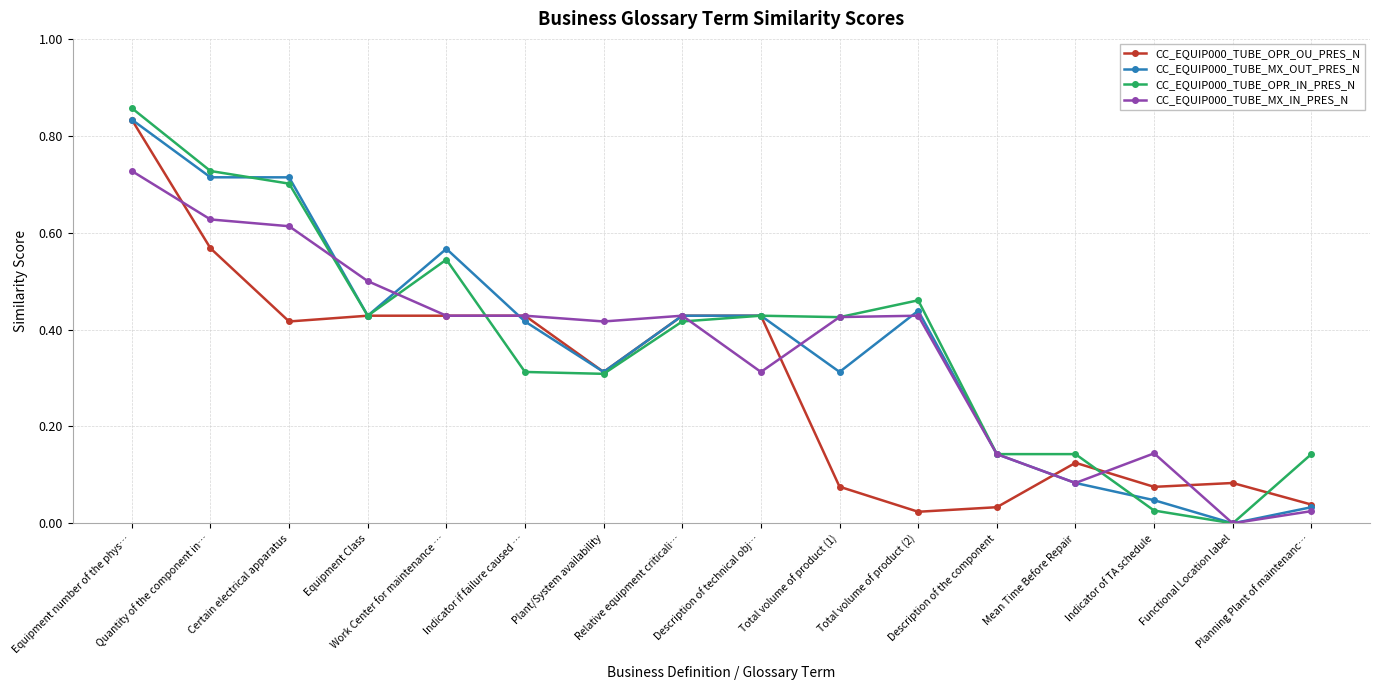

Count the number of categories in the chart.

16